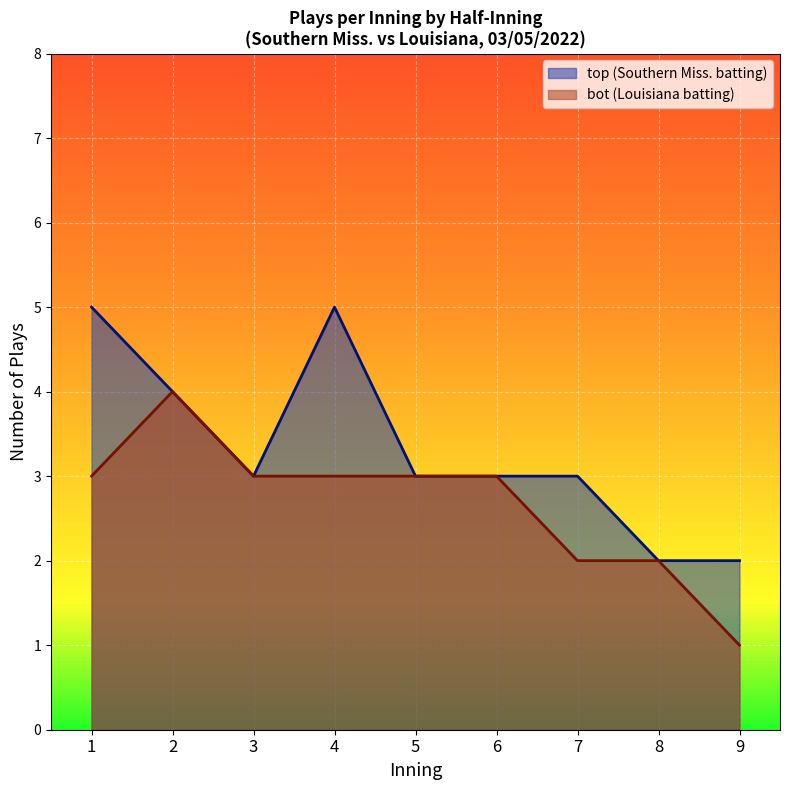

Which category has the lowest value across all series?

9